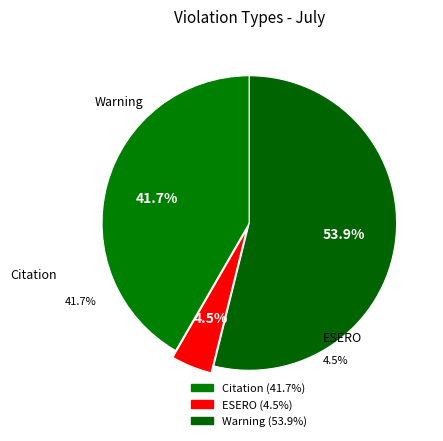

To the nearest percent, what is the difference between the Warning and ESERO slice percentages?

49%